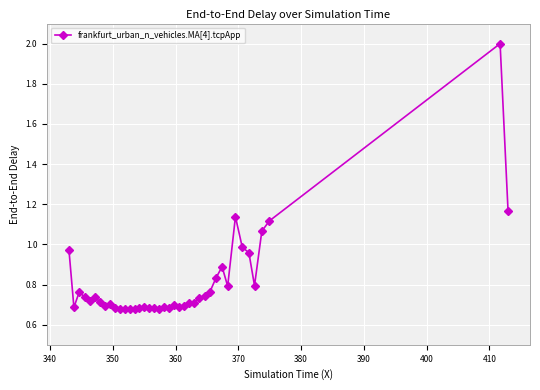

What is the sum of all values?

32.4